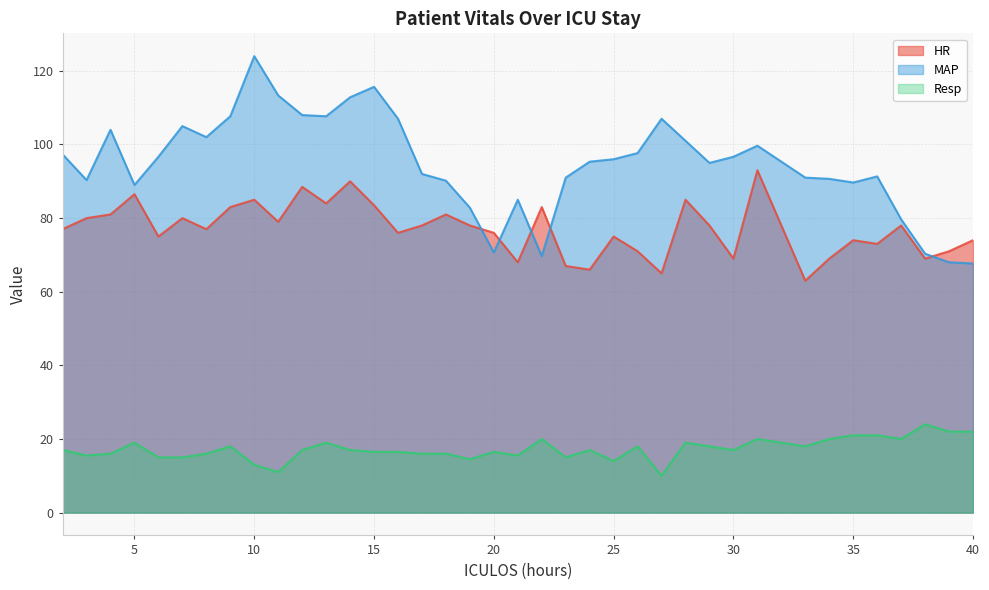

What is the average value of the Resp series?

17.3